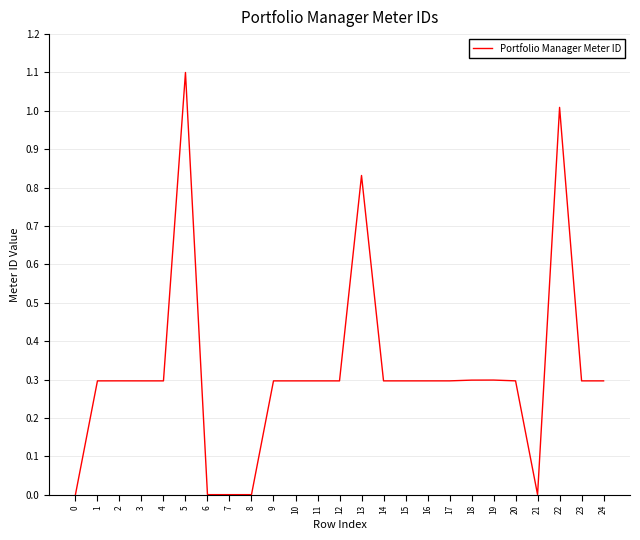

The chart shows a value of 1.1 at 5. True or false?

True